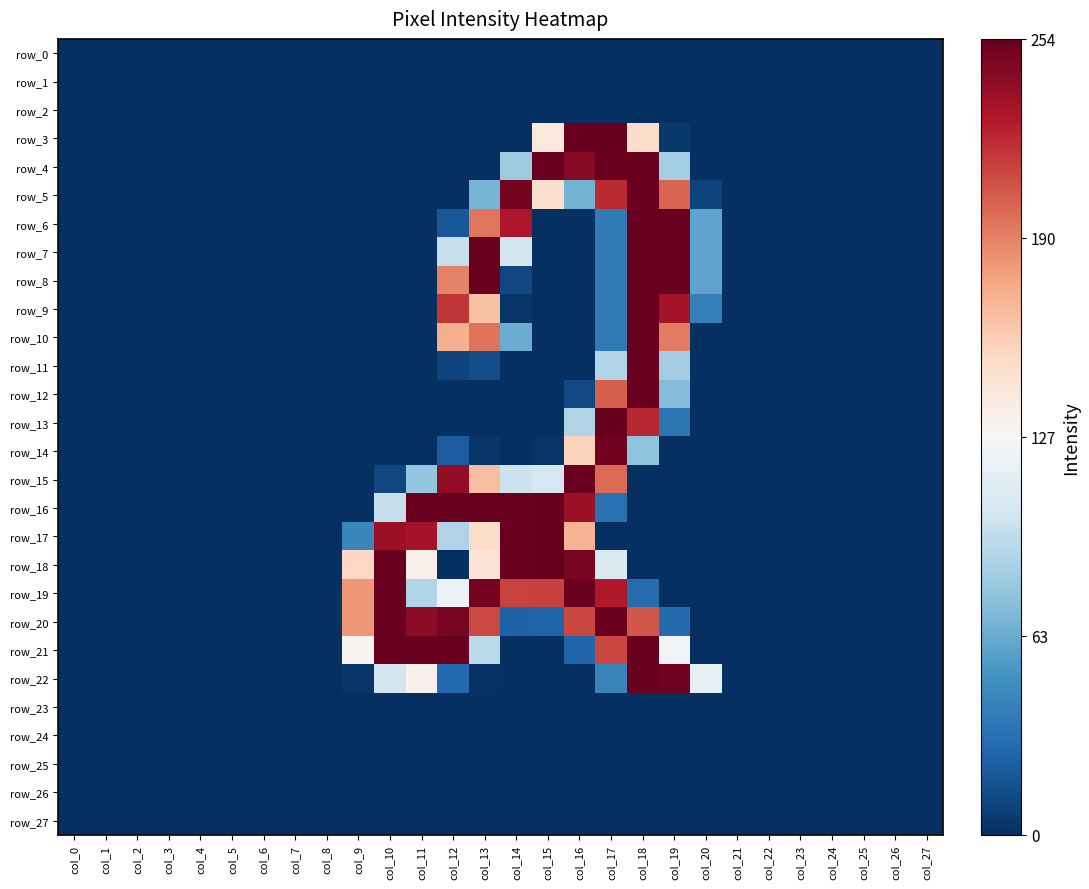

Which series has the largest total across all categories?

row_20